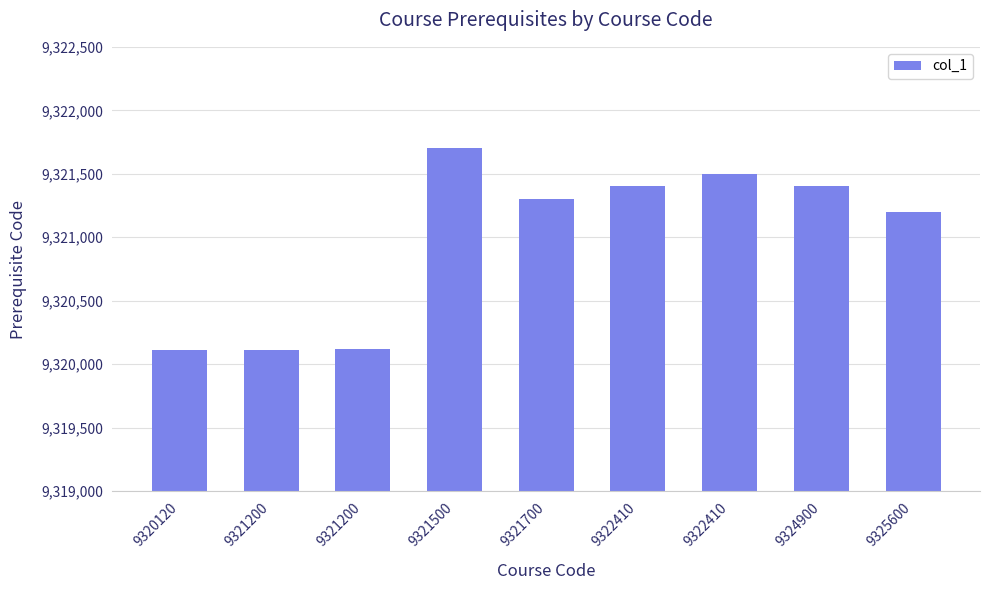

What is the value of the 1st bar from the left?

9320110